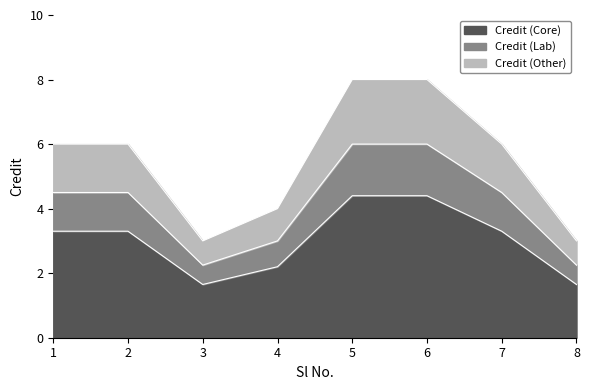

List the labels in order of value, smallest first.

3, 8, 4, 1, 2, 7, 5, 6